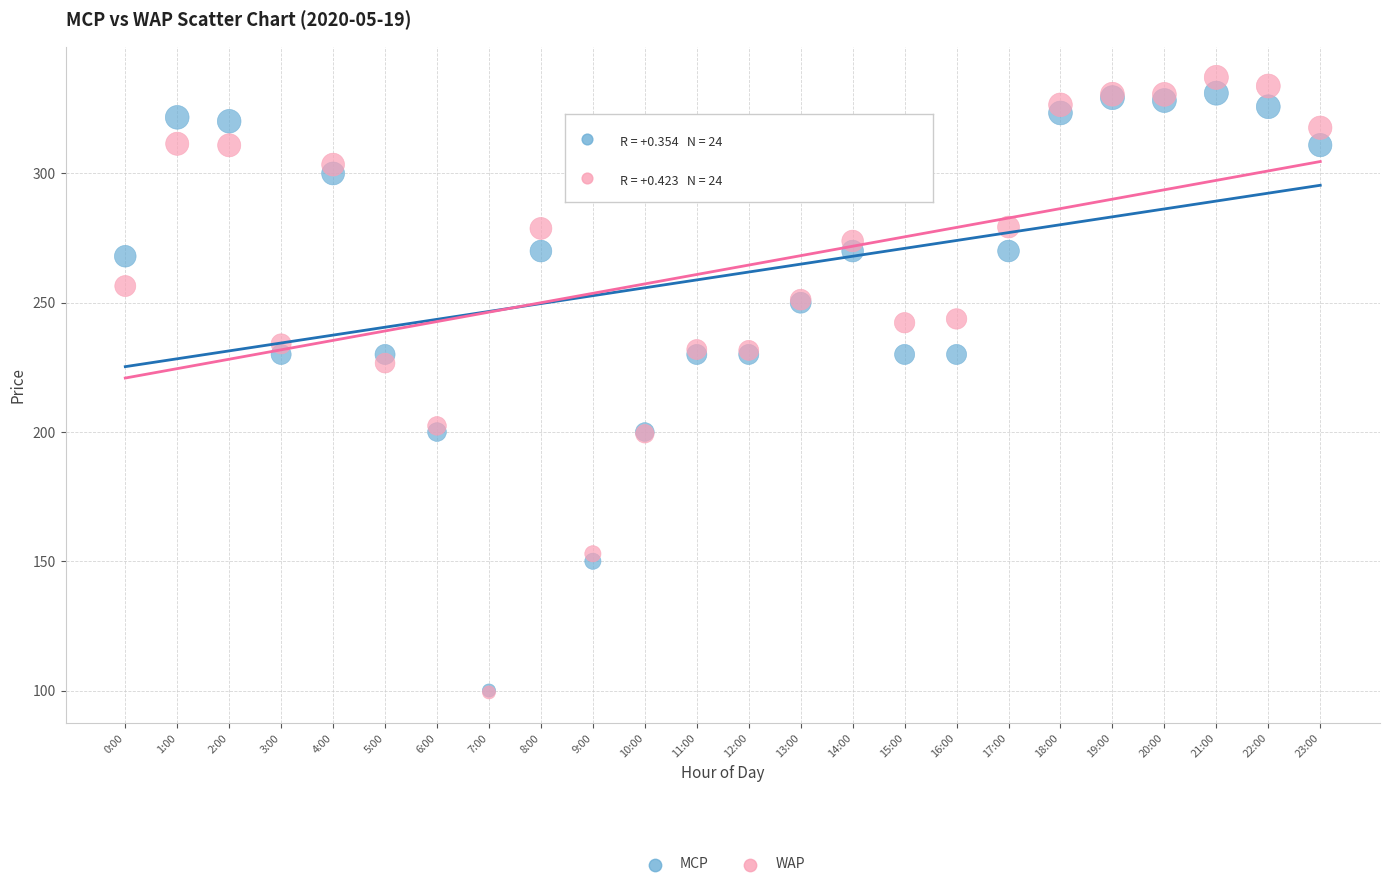

Across all series, what Y value is closest to 218?

226.7